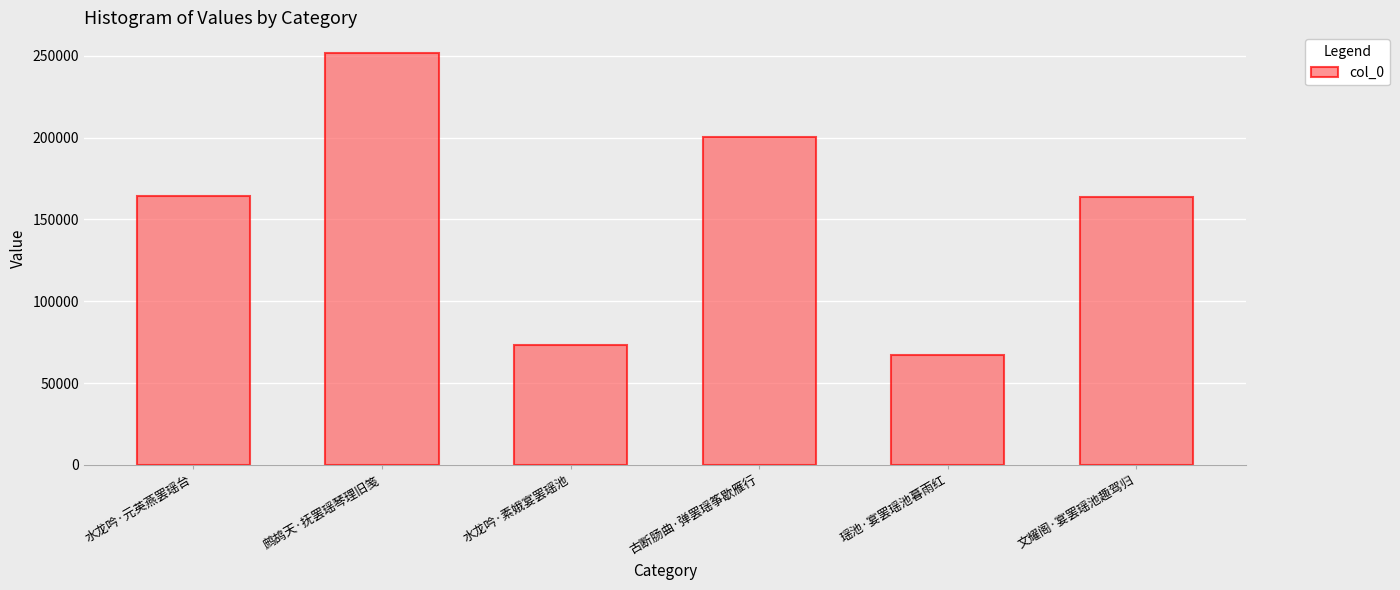

What is the label of the 6th bar from the left?

文耀阁·宴罢瑶池趣驾归